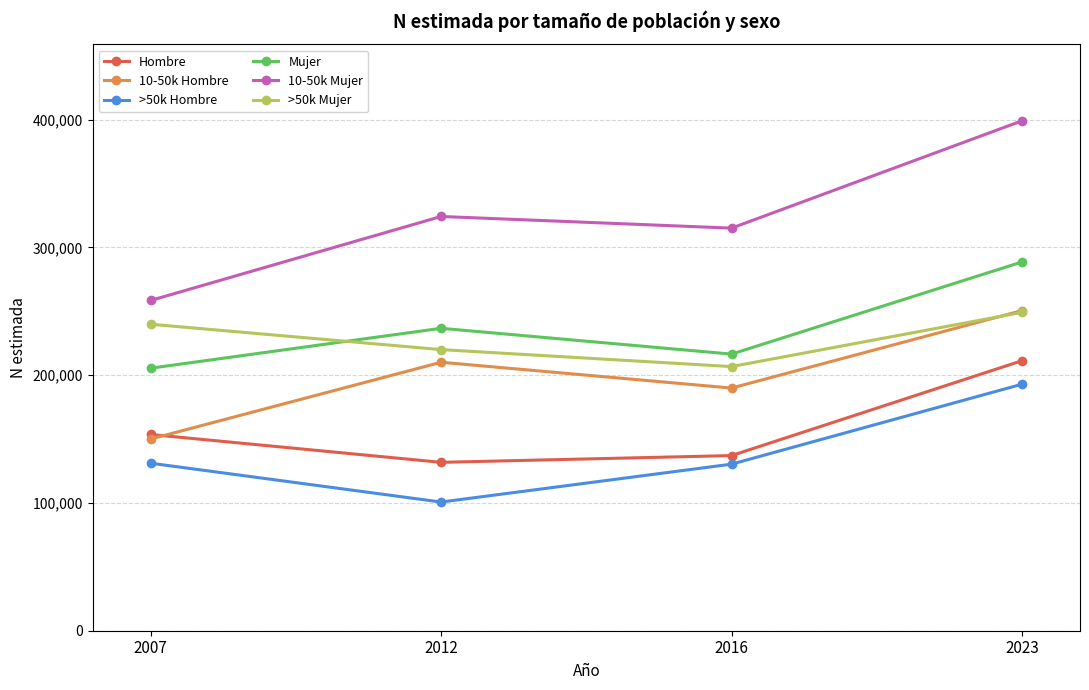

Is the value of 10-50k Hombre at 2023 greater than the value of Mujer at 2023?

No